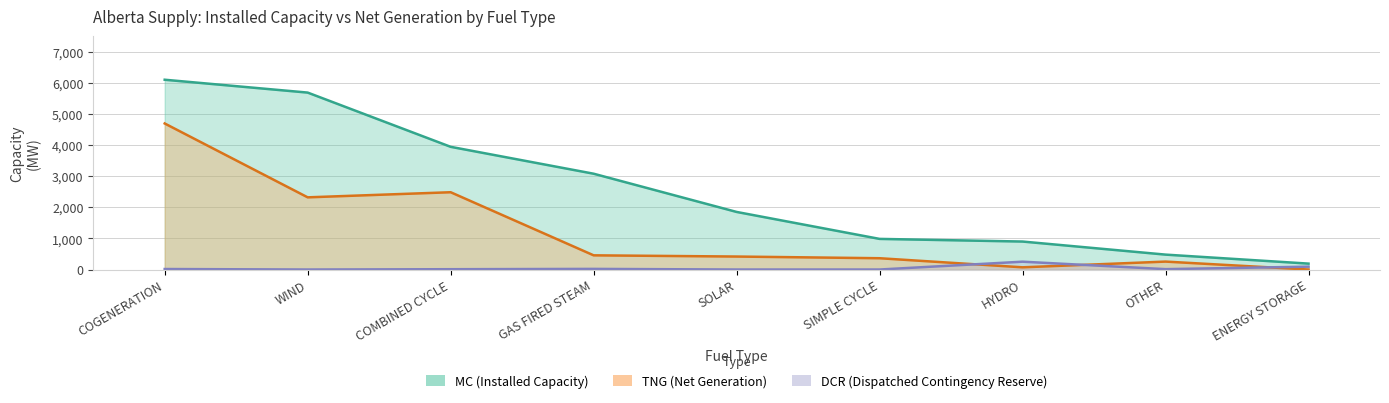

At which category is the sum across all series the highest?

COGENERATION